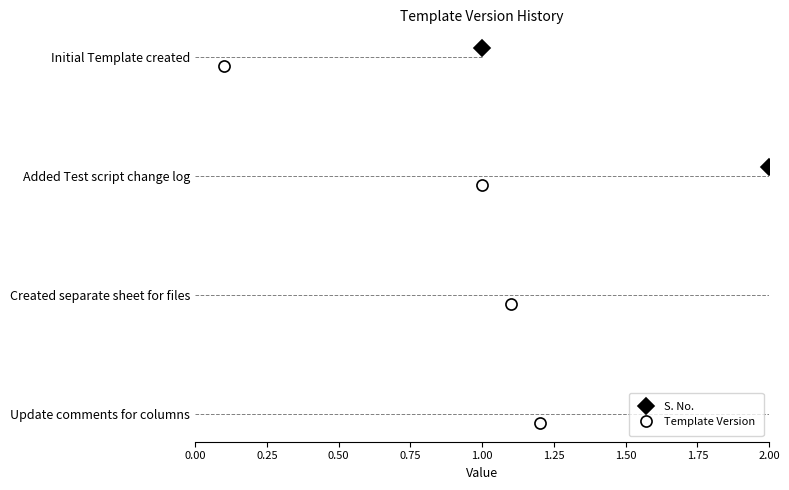

Which series changed the most between 0.50 and 0.75?

Template Version